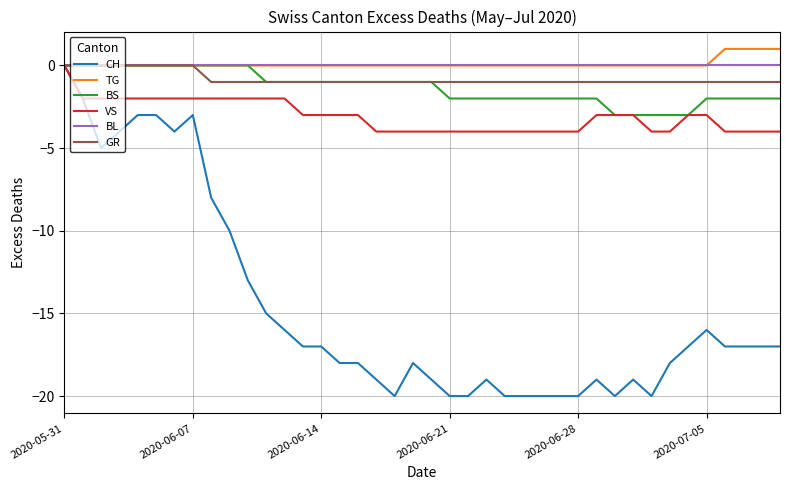

Reading left to right, what are all the values shown in this chart?

CH: 0	-2	-5	-4	-3	-3	-4	-3	-8	-10	-13	-15	-16	-17	-17	-18	-18	-19	-20	-18	-19	-20	-20	-19	-20	-20	-20	-20	-20	-19	-20	-19	-20	-18	-17	-16	-17	-17	-17	-17
TG: 0	0	0	0	0	0	0	0	0	0	0	0	0	0	0	0	0	0	0	0	0	0	0	0	0	0	0	0	0	0	0	0	0	0	0	0	1	1	1	1
BS: 0	0	0	0	0	0	0	0	0	0	0	-1	-1	-1	-1	-1	-1	-1	-1	-1	-1	-2	-2	-2	-2	-2	-2	-2	-2	-2	-3	-3	-3	-3	-3	-2	-2	-2	-2	-2
VS: 0	-2	-2	-2	-2	-2	-2	-2	-2	-2	-2	-2	-2	-3	-3	-3	-3	-4	-4	-4	-4	-4	-4	-4	-4	-4	-4	-4	-4	-3	-3	-3	-4	-4	-3	-3	-4	-4	-4	-4
BL: 0	0	0	0	0	0	0	0	0	0	0	0	0	0	0	0	0	0	0	0	0	0	0	0	0	0	0	0	0	0	0	0	0	0	0	0	0	0	0	0
GR: 0	0	0	0	0	0	0	0	-1	-1	-1	-1	-1	-1	-1	-1	-1	-1	-1	-1	-1	-1	-1	-1	-1	-1	-1	-1	-1	-1	-1	-1	-1	-1	-1	-1	-1	-1	-1	-1